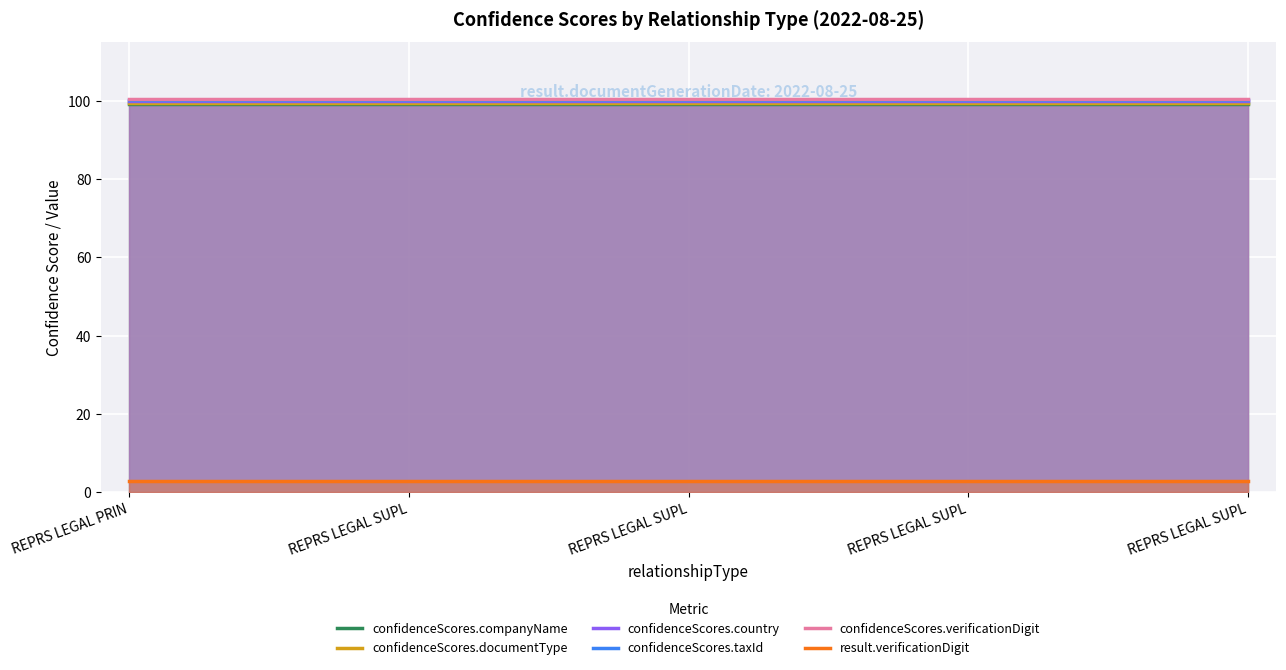

What is the sum of all confidenceScores.verificationDigit values?

502.2